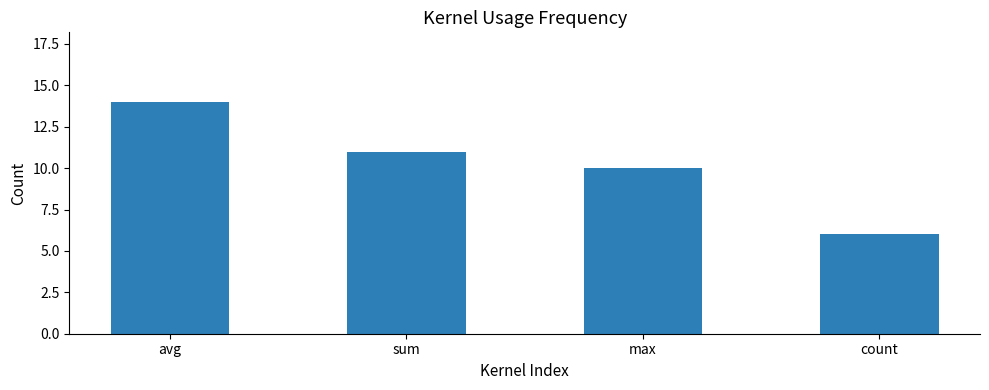

List the labels in order of value, smallest first.

count, max, sum, avg